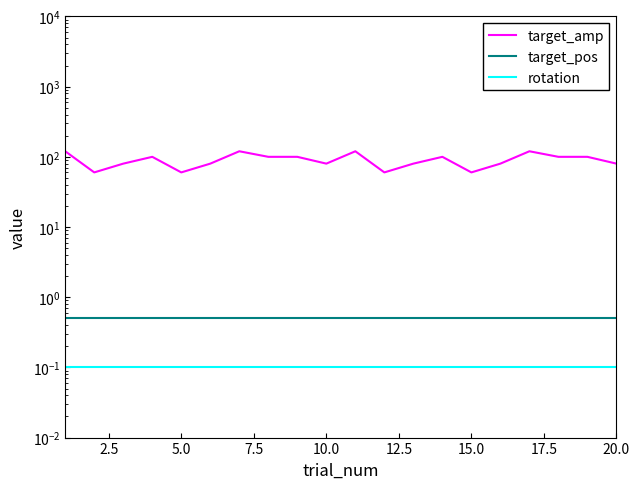

True or false: target_pos and target_amp cross at least once.

False